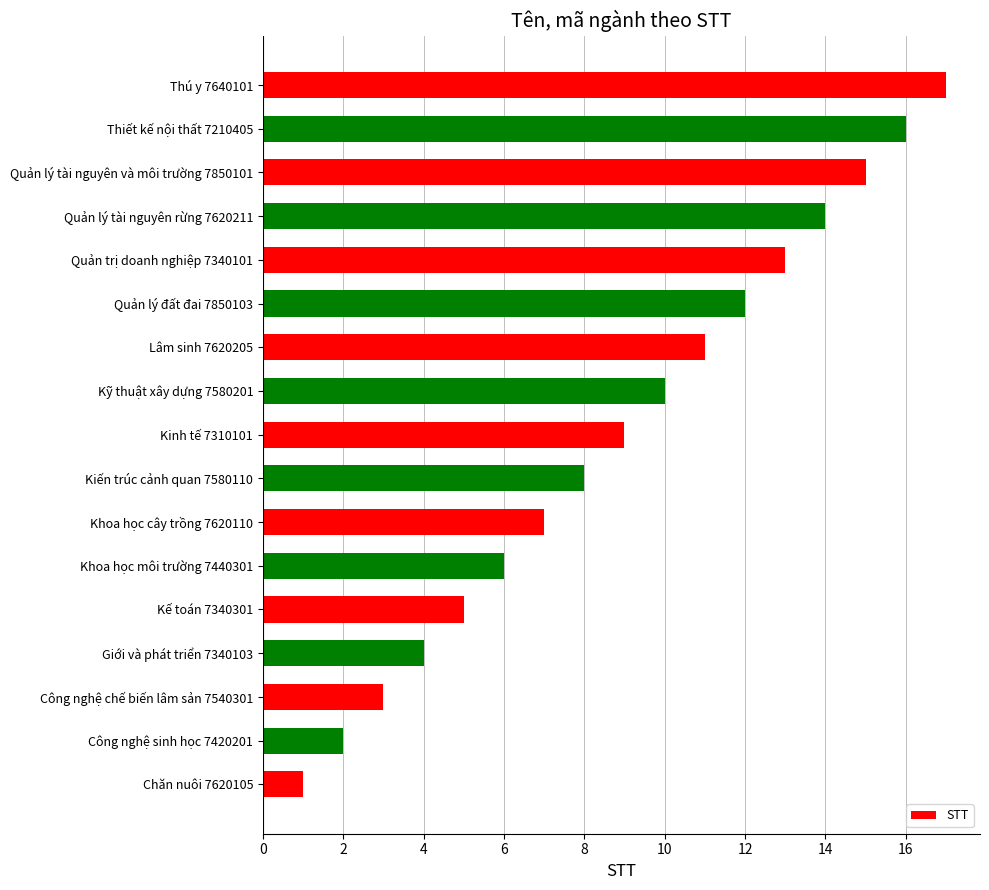

At which label is the value closest to 9?

Kinh tế 7310101